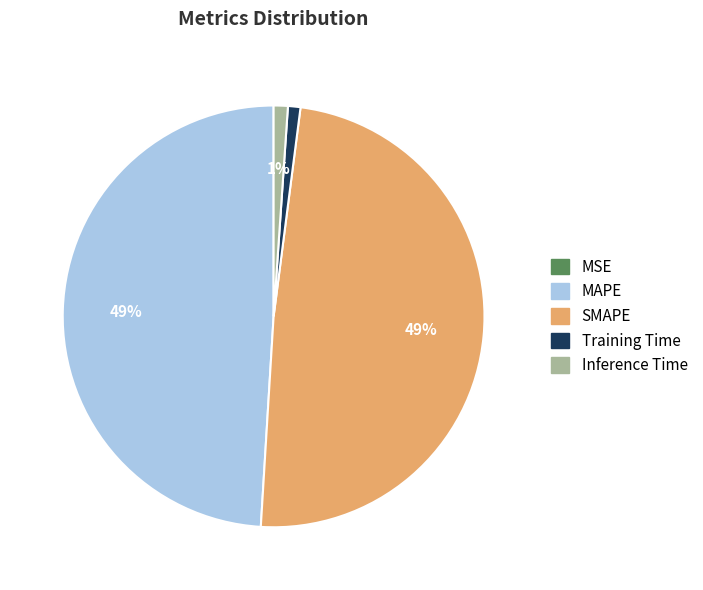

To the nearest percent, what percentage of the pie is MAPE?

49%